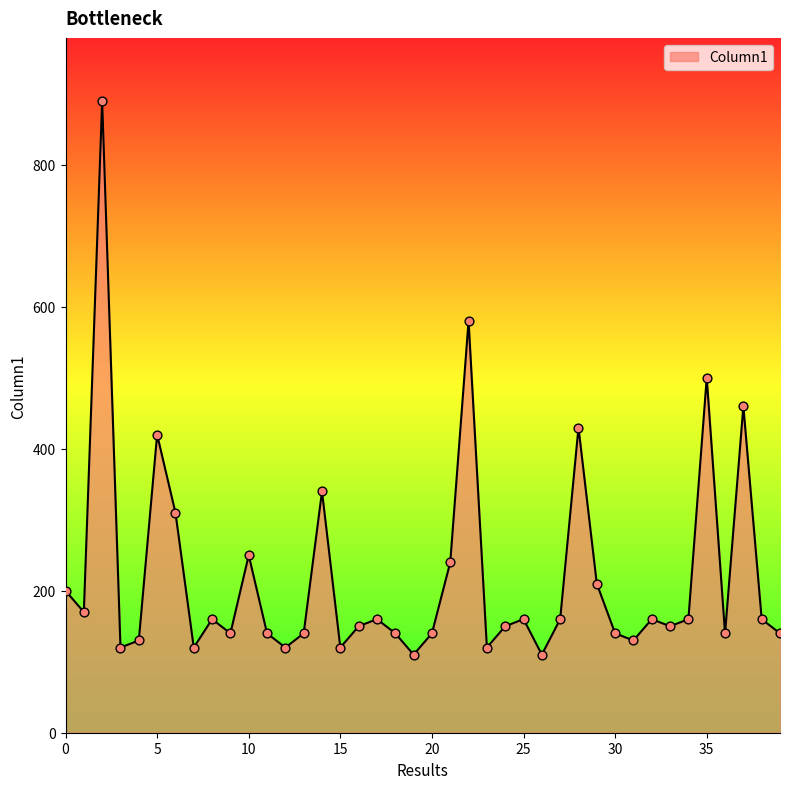

What is the smallest value displayed?

110